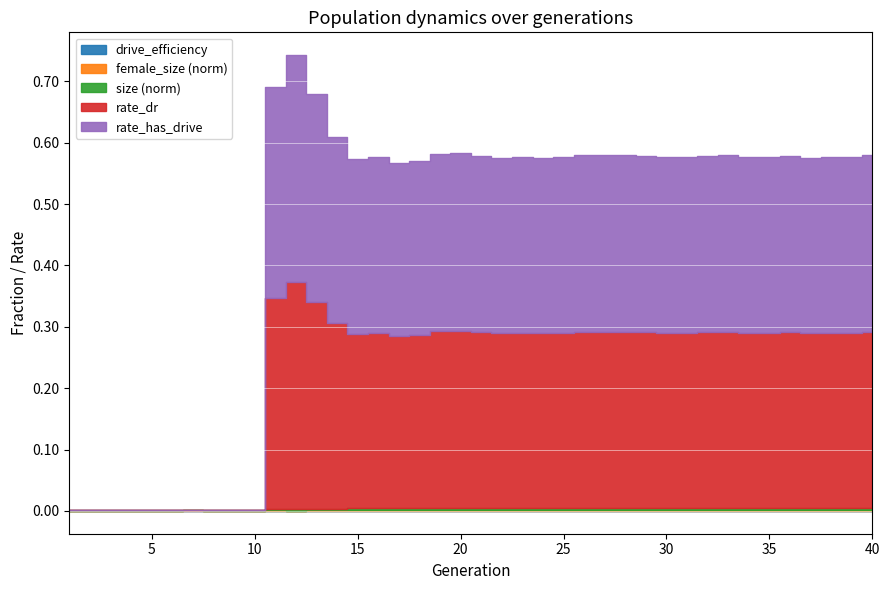

Where is drive_efficiency nearest to the value 0?

1